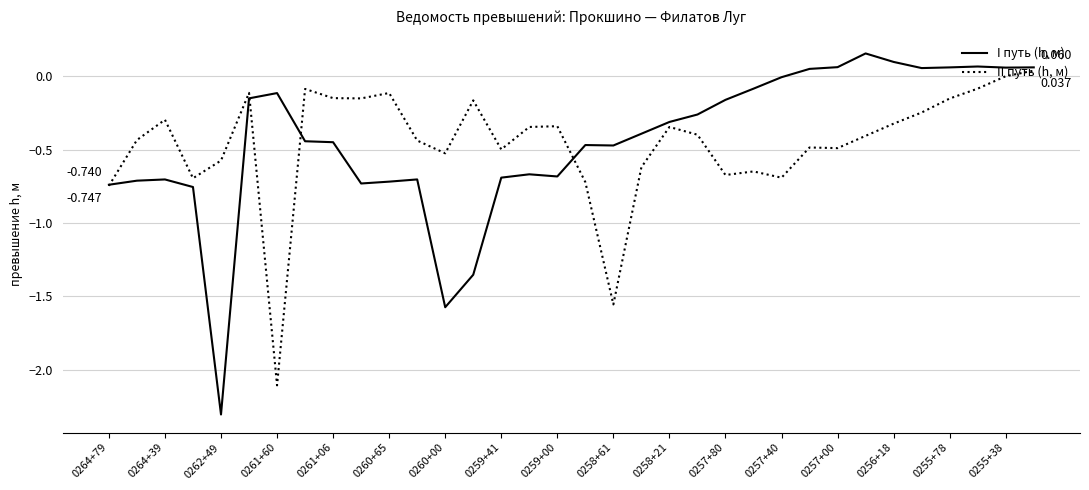

What are all the series names shown in the legend?

I путь (h, м), II путь (h, м)